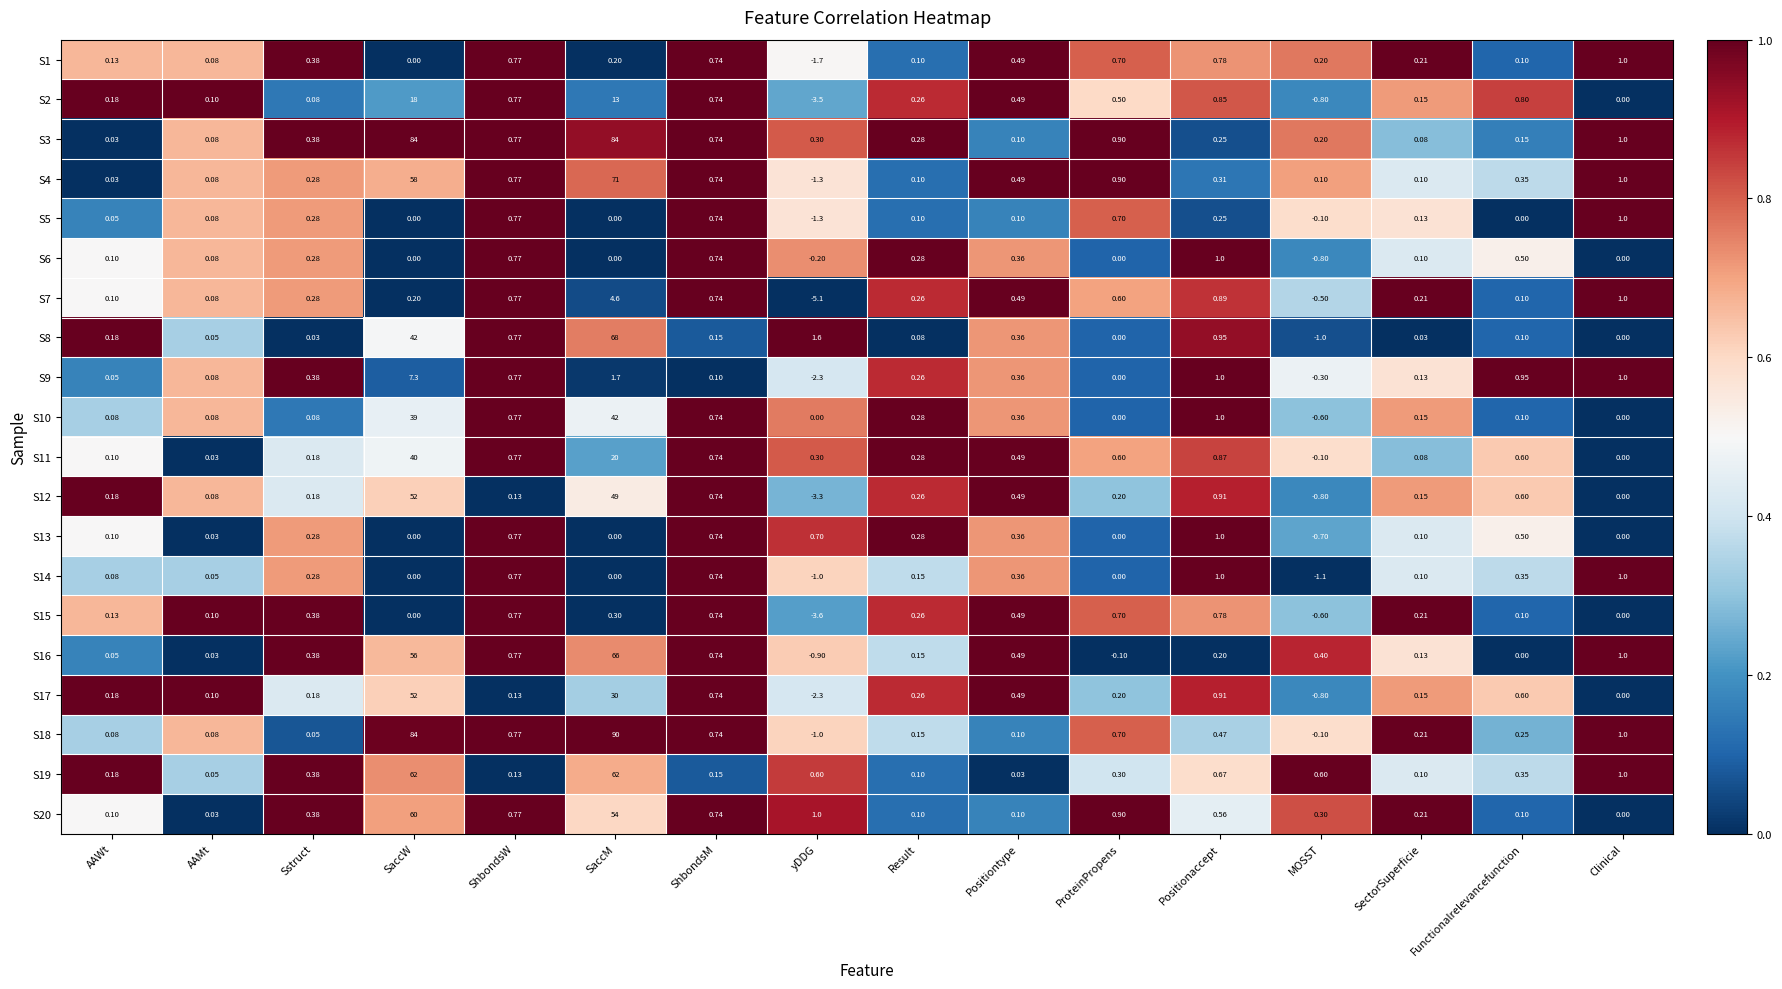

Where is S7 nearest to the value 0?

AAMt